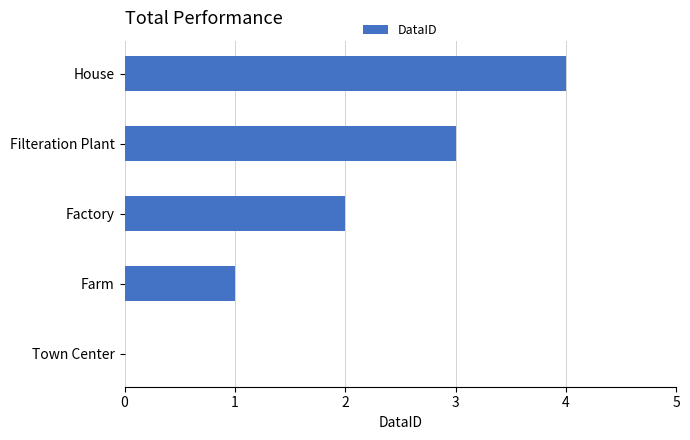

How many positive values are there?

4